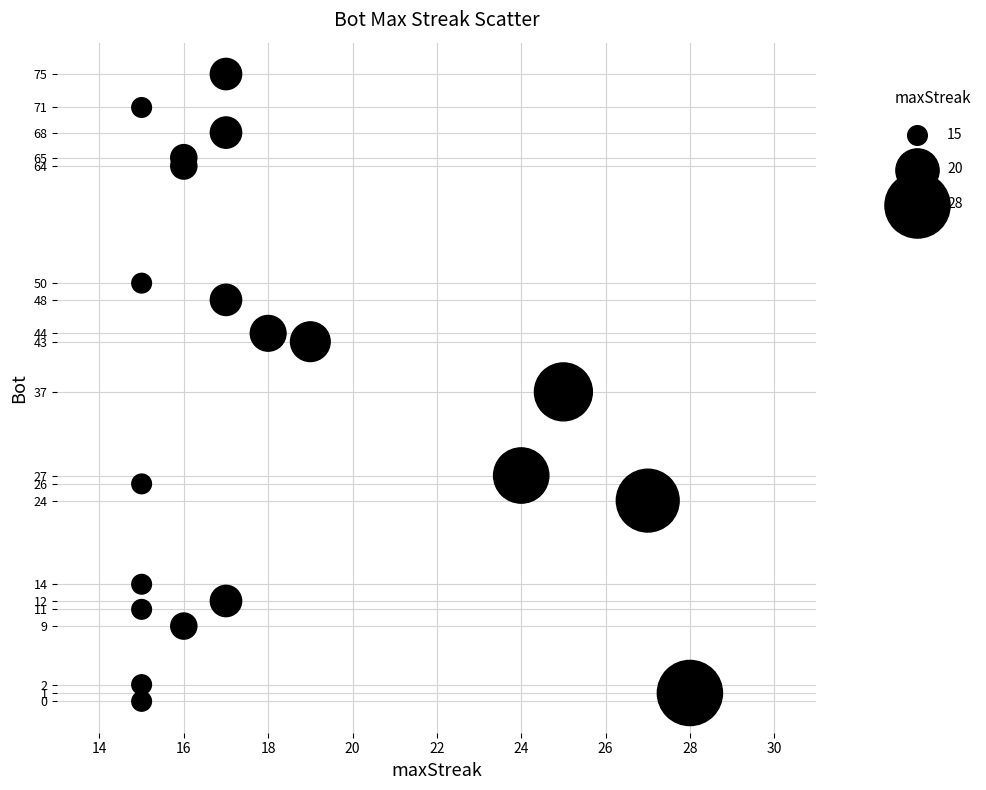

What is the range of Y values (max minus min)?

75